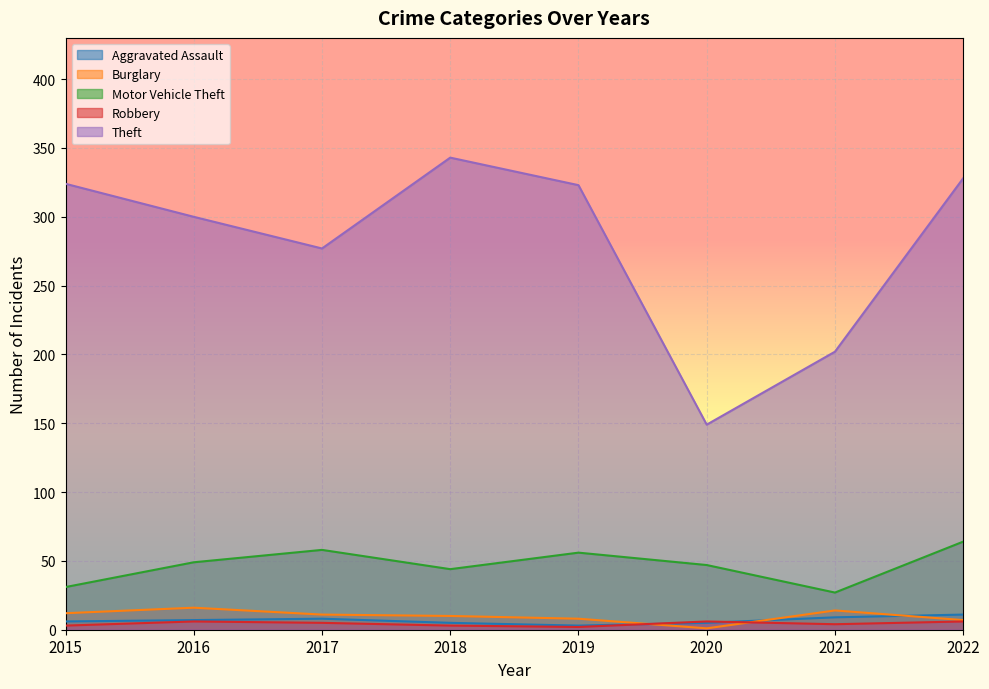

Where do Robbery and Aggravated Assault first cross each other?

2019 and 2020